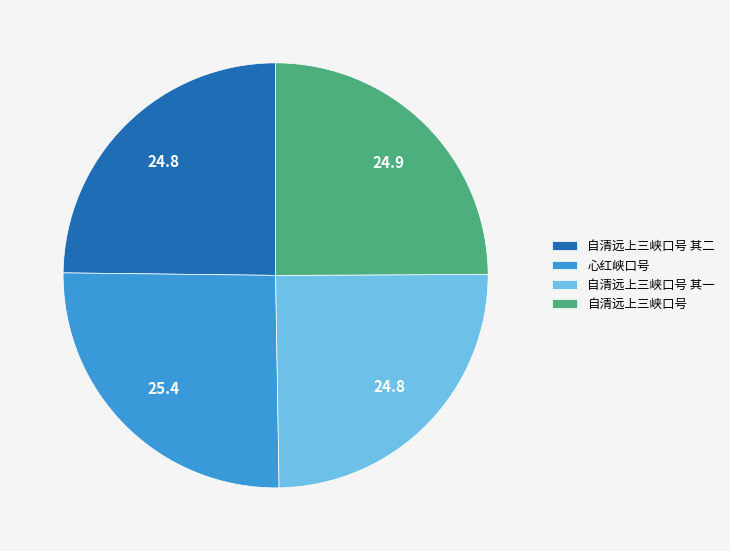

How many segments does this pie chart have?

4